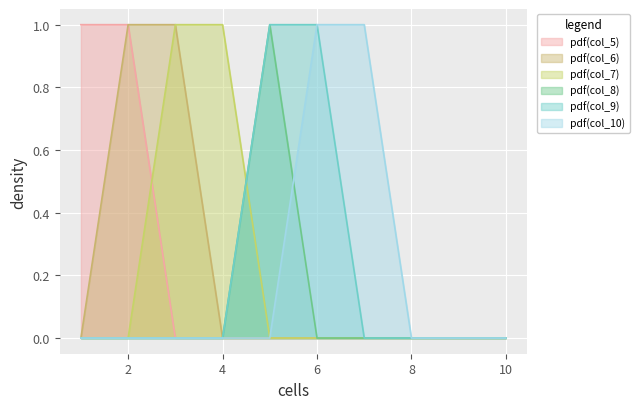

Does the chart display data point markers on the line(s)?

No